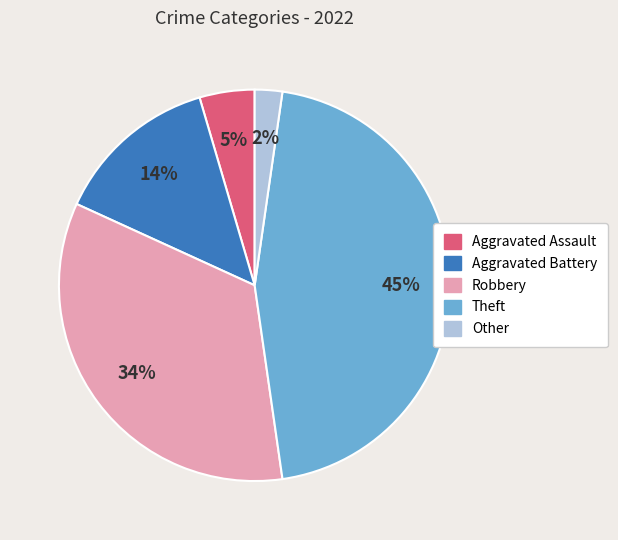

Do Aggravated Battery and Robbery together represent more than half of the pie?

No